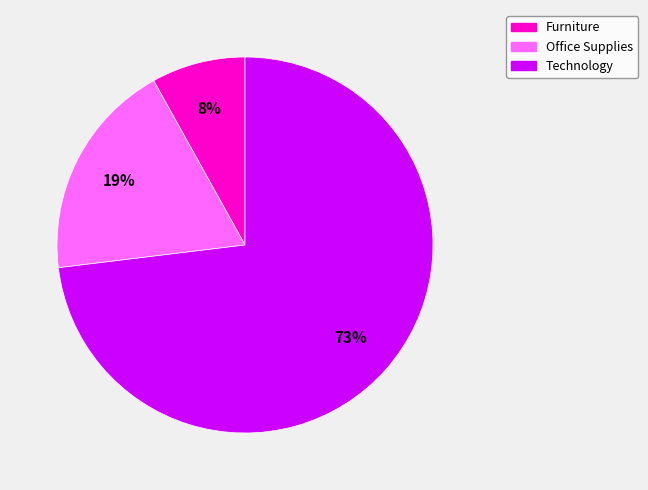

To the nearest percent, what portion does Office Supplies represent?

19%